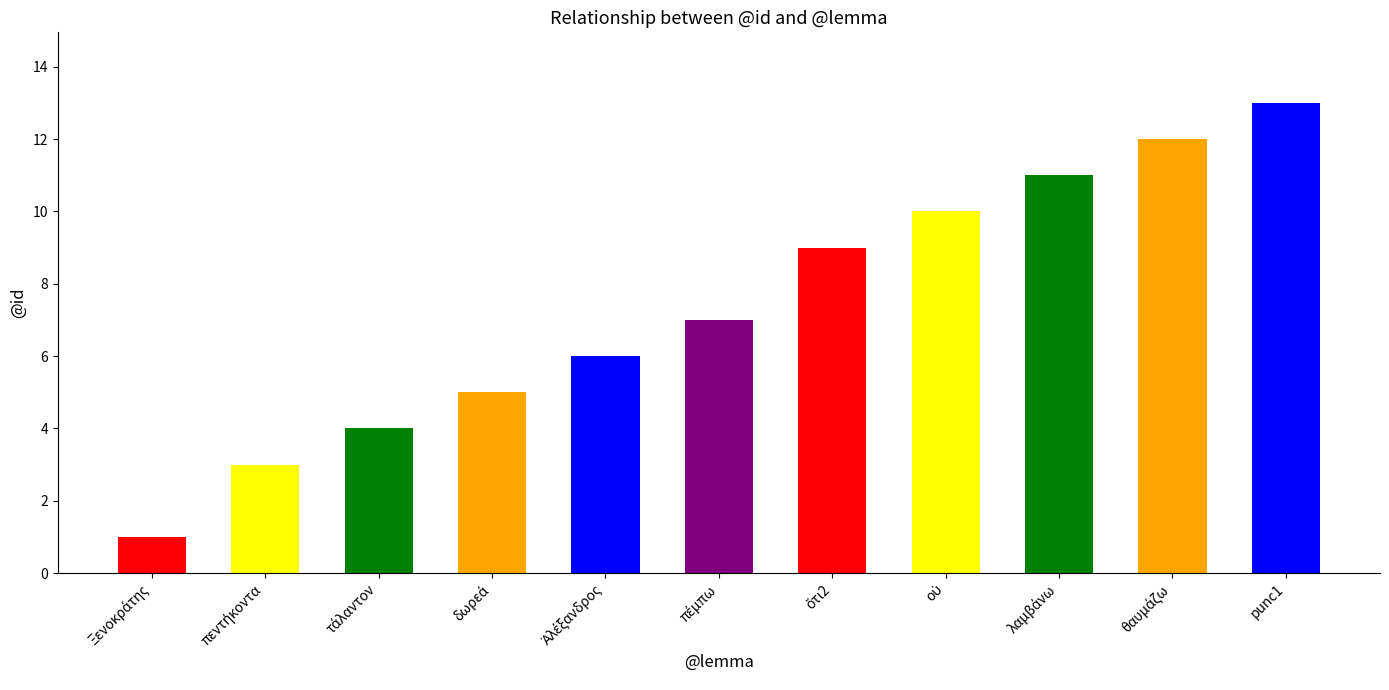

What is the difference between the maximum and minimum values?

12